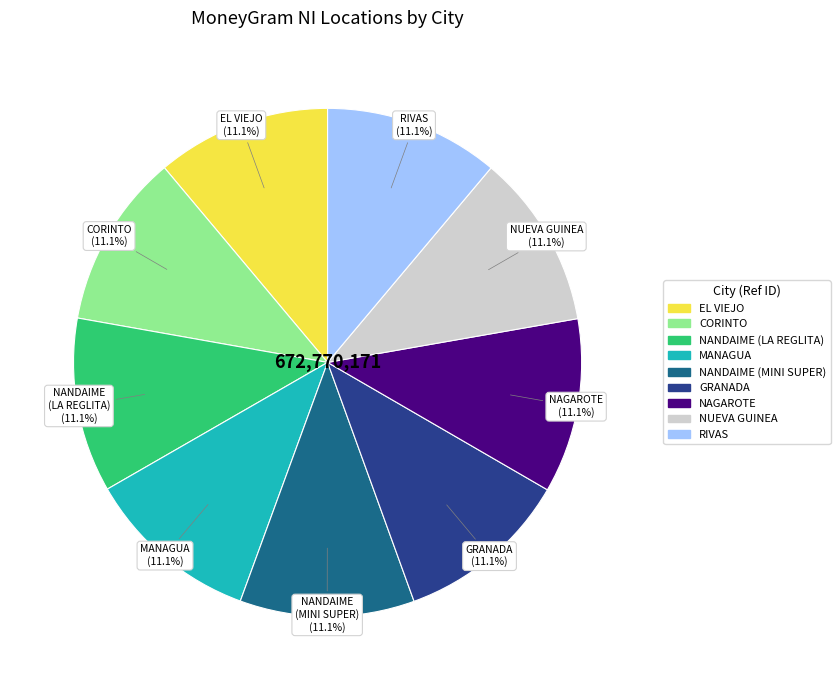

Is it true that EL VIEJO is 1% of the pie?

False